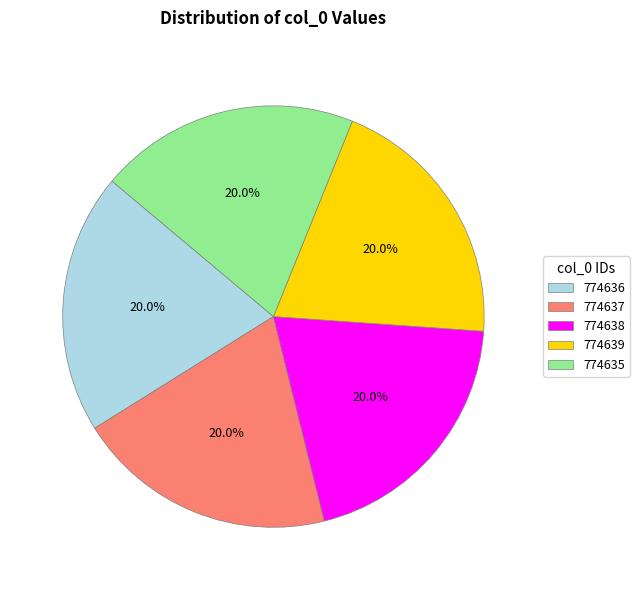

Combined, what portion of the pie is 774636 and 774635?

40.0%